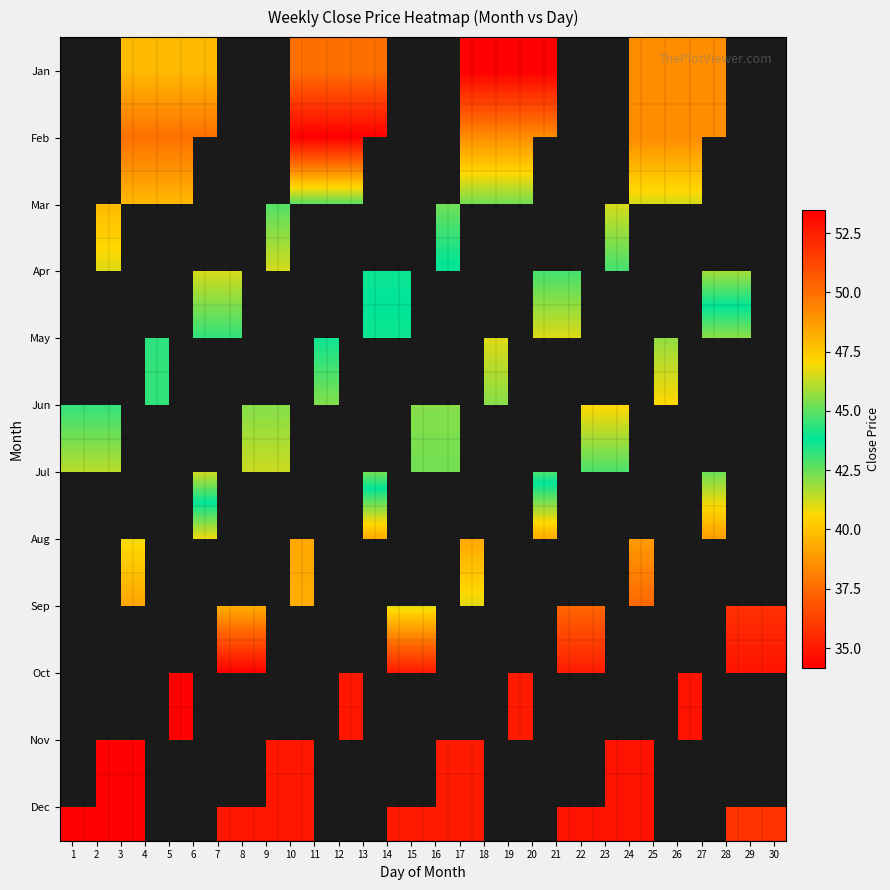

Rank the series at 10 from highest to lowest value.

May, Aug, Sep, Mar, Jun, Jan, Oct, Nov, Dec, Jul, Apr, Feb